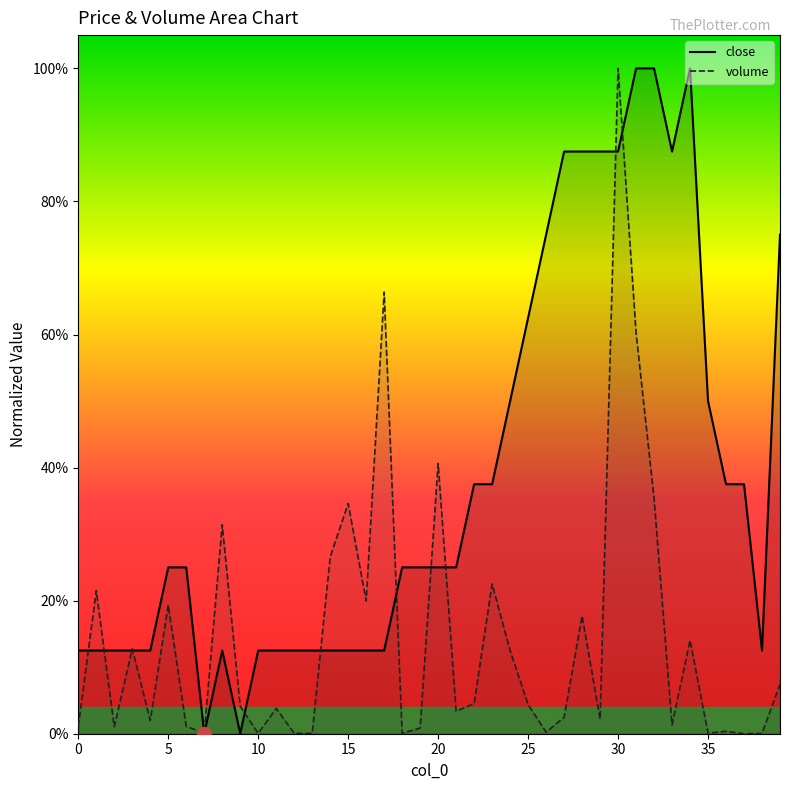

Which has a higher value, 3 or 28?

28